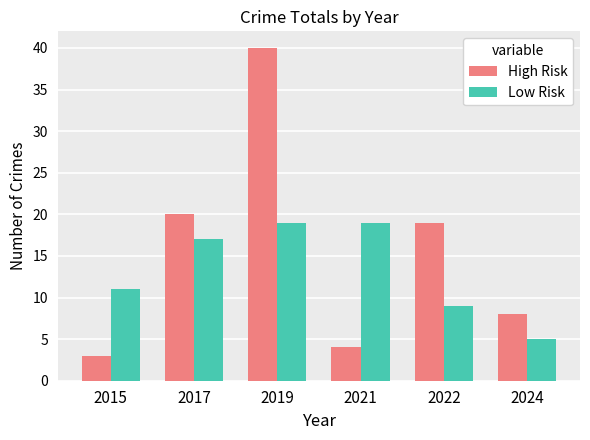

What is the sum of the High Risk values at 2017 and 2015?

23